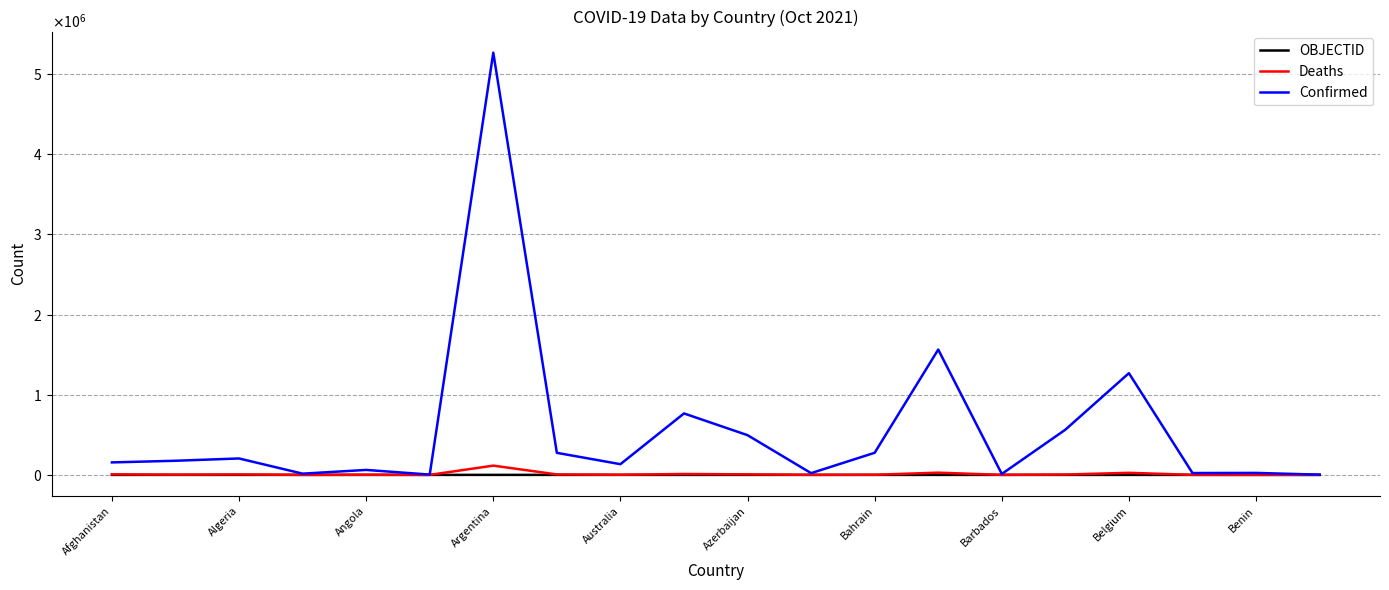

Does the chart have visible grid lines?

Yes